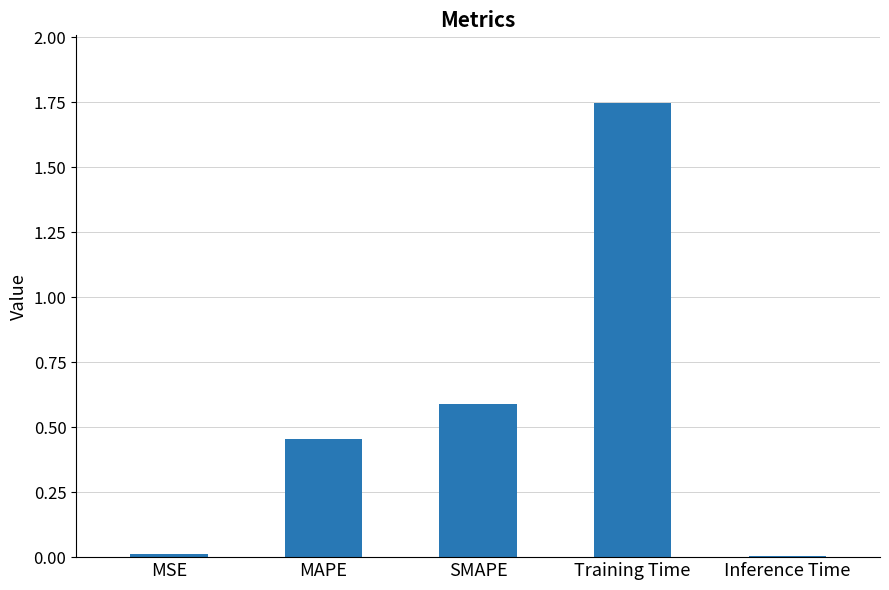

Which label corresponds to the largest value in the chart?

Training Time